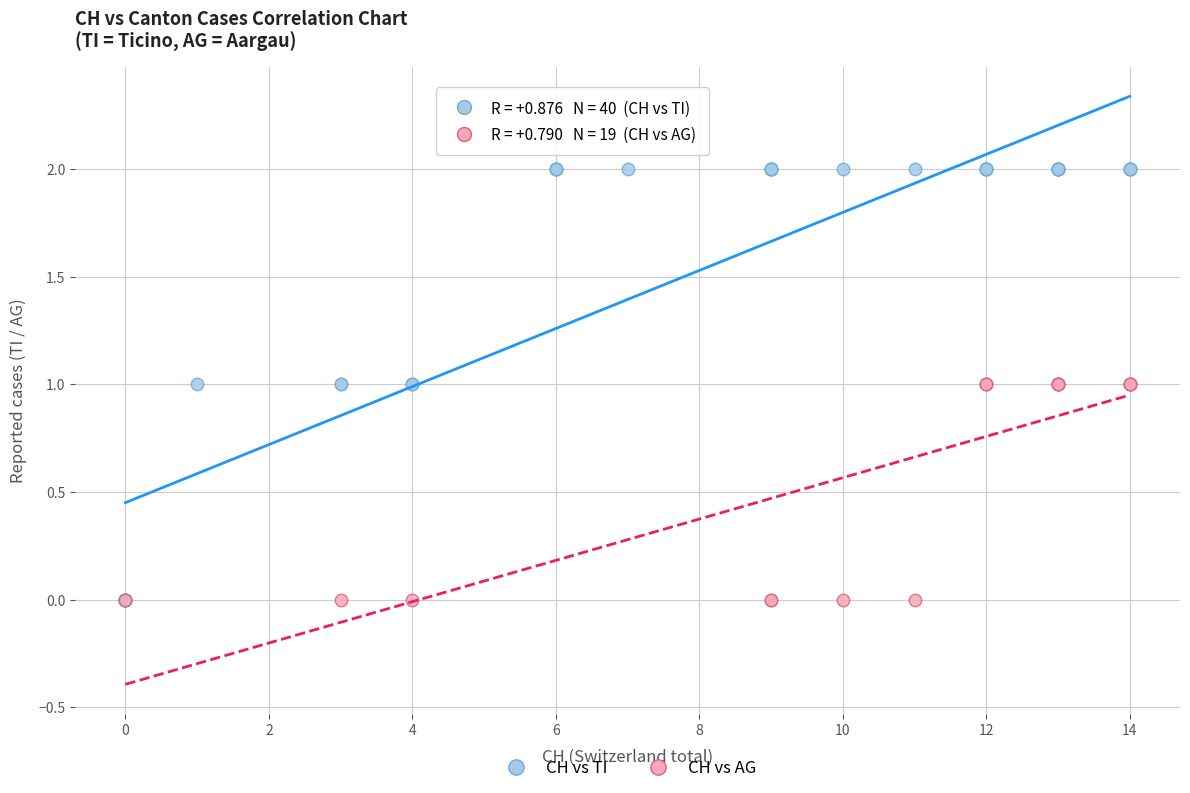

Which series has the widest spread of Y values?

CH vs TI